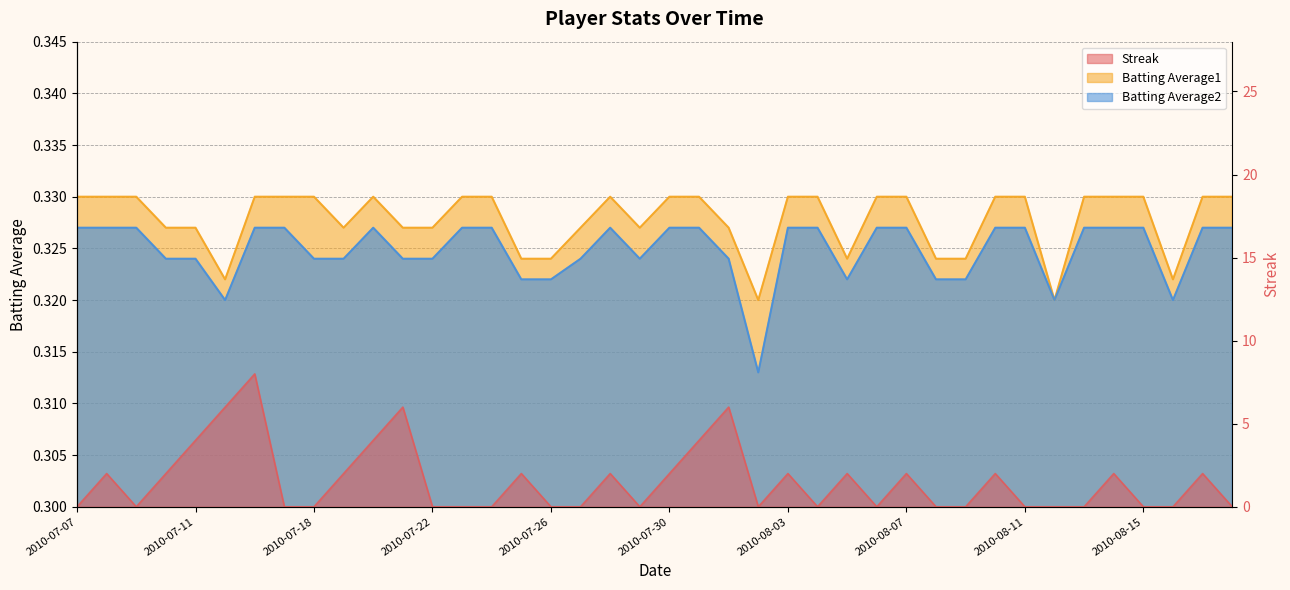

How many lines are shown in the chart?

3